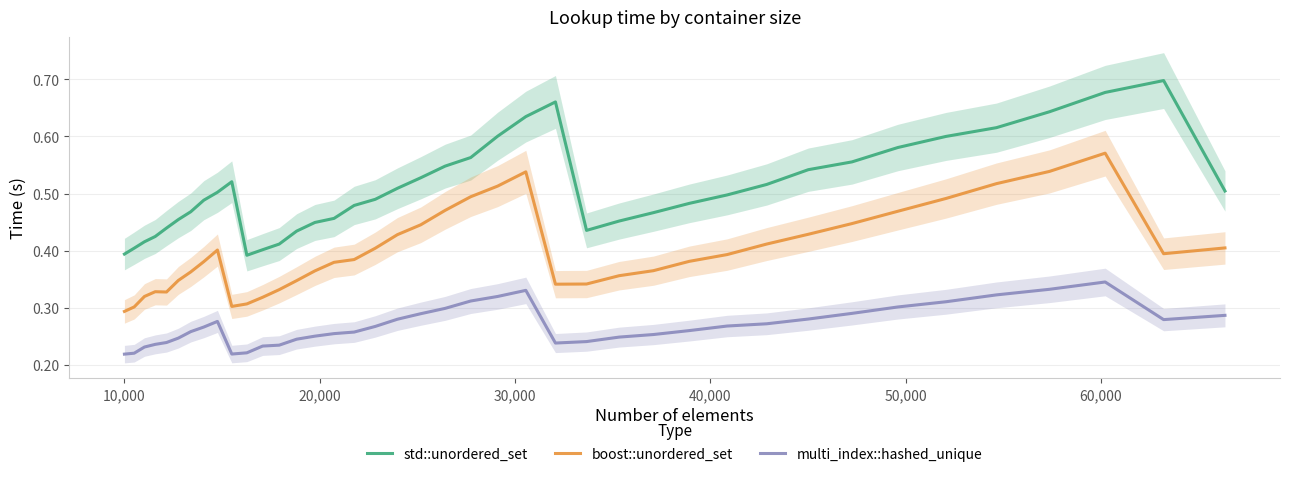

True or false: boost::unordered_set has more than 1 points higher than both neighbors.

True